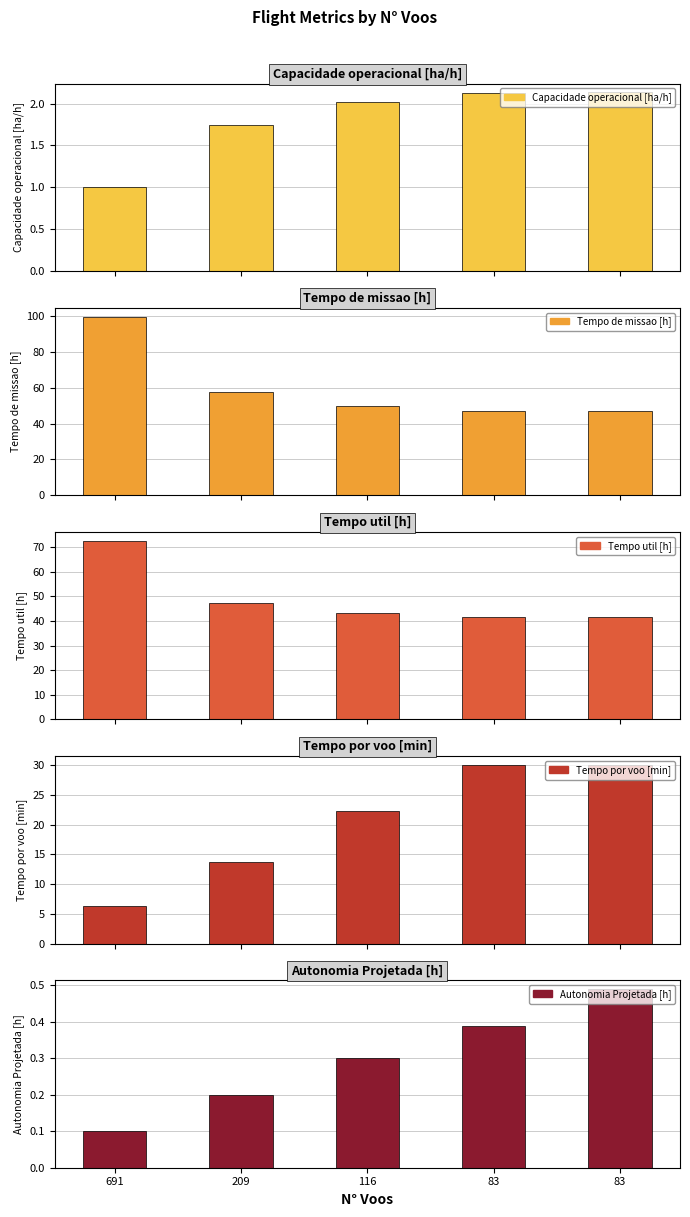

What is the lowest value of the Tempo util [h] series?

41.5